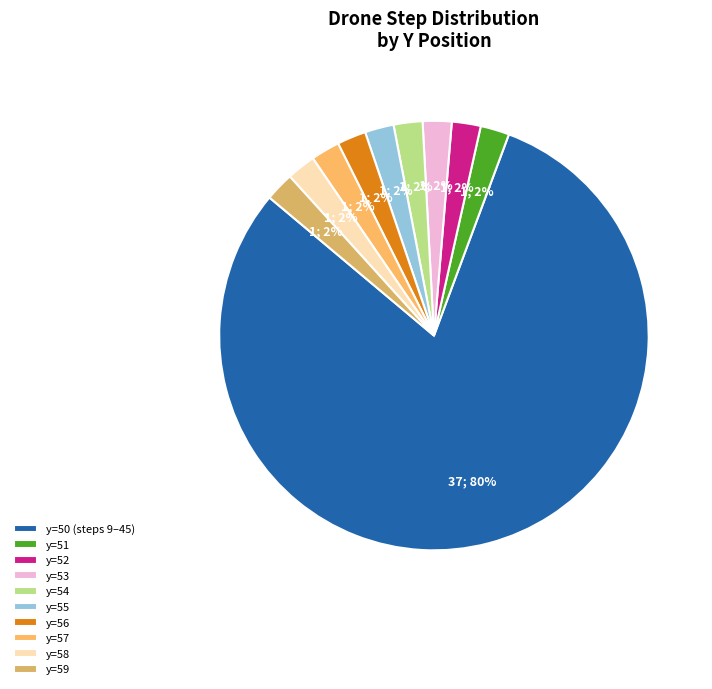

How many slices are in this pie chart?

10